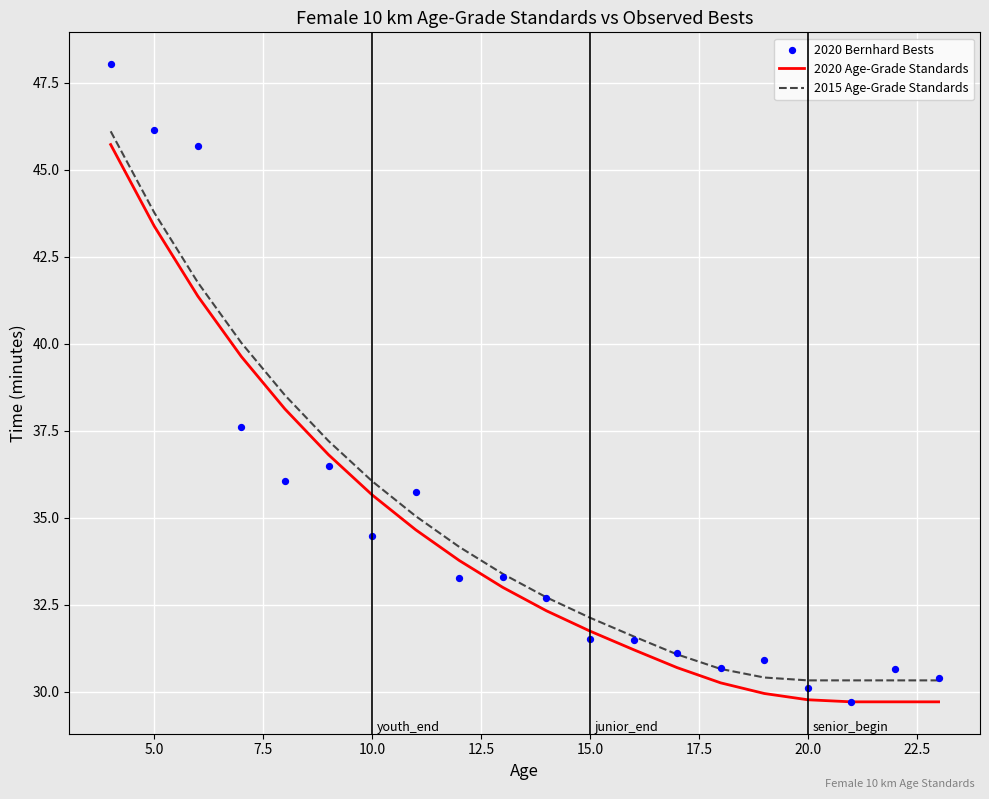

What is the minimum value for 2020 Age-Grade Standards?

29.7